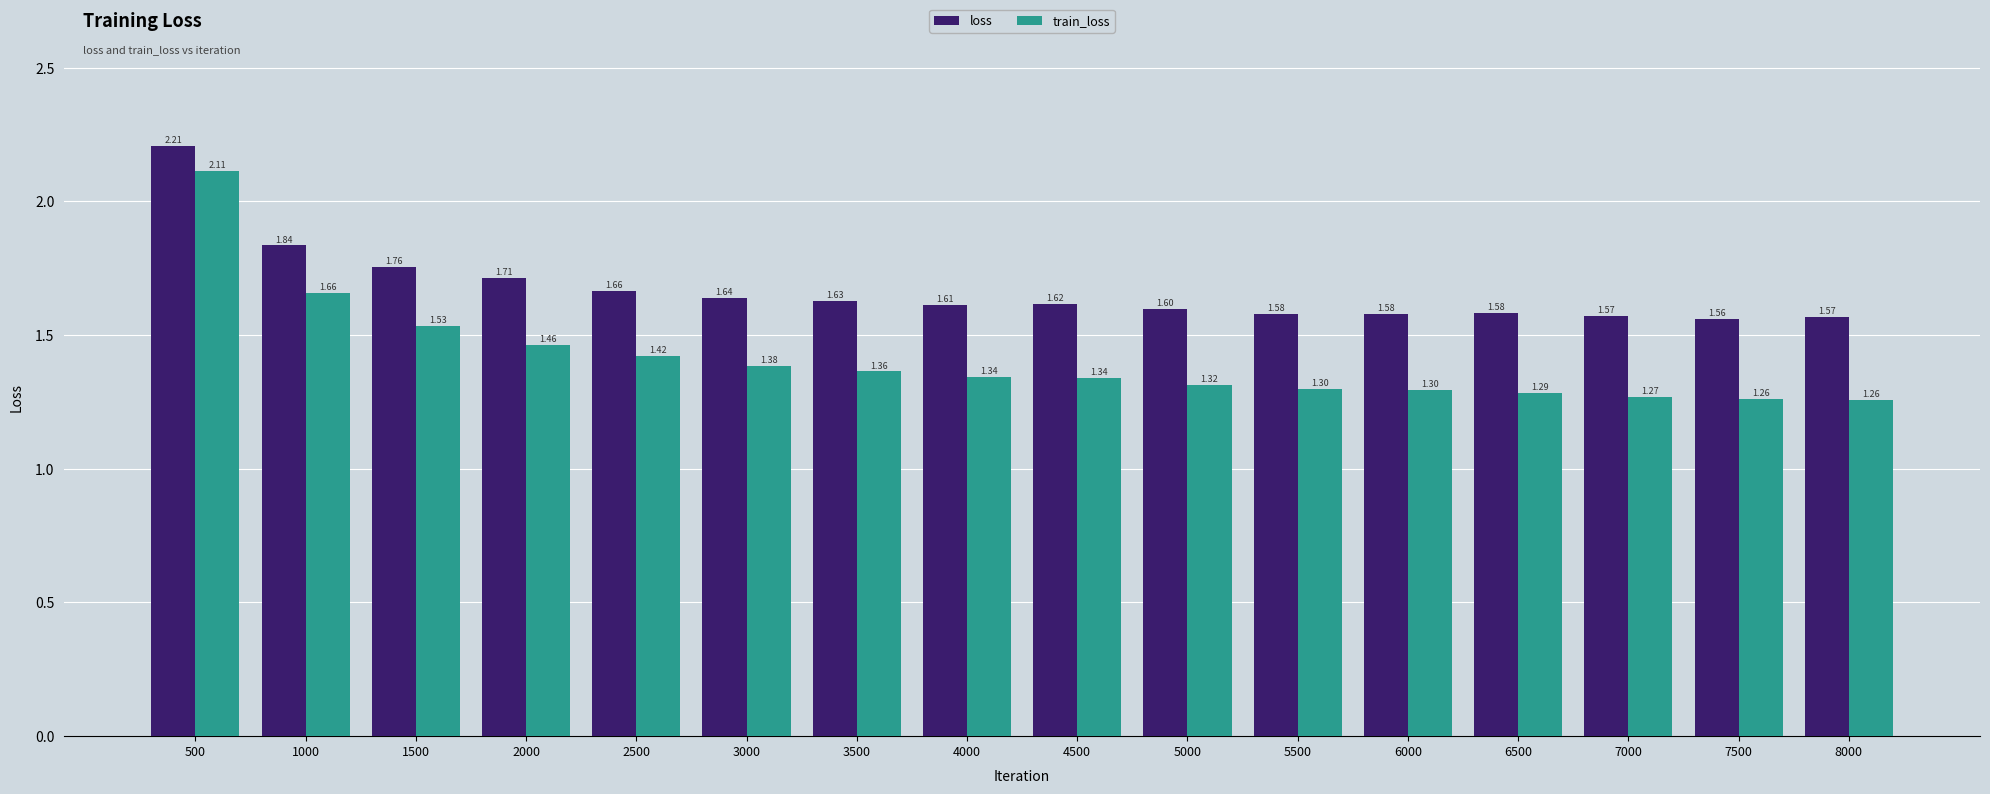

At which label does train_loss reach its peak?

500